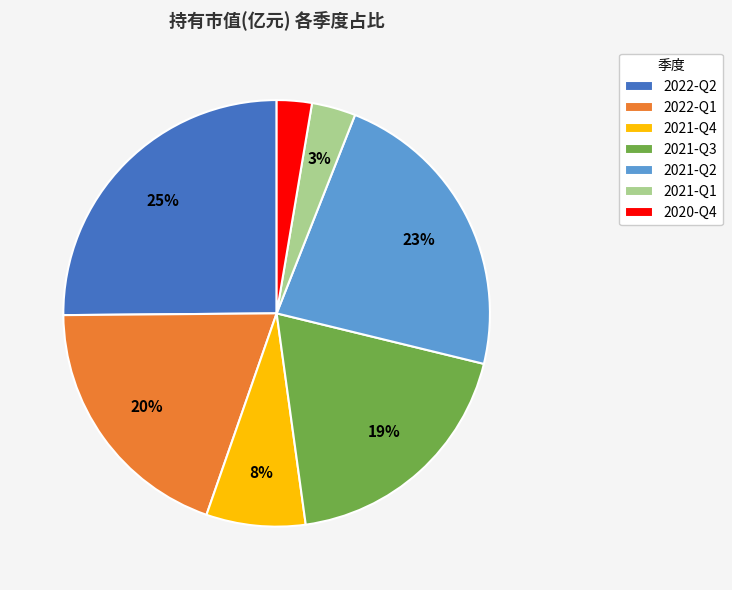

Does any single category account for the majority?

No